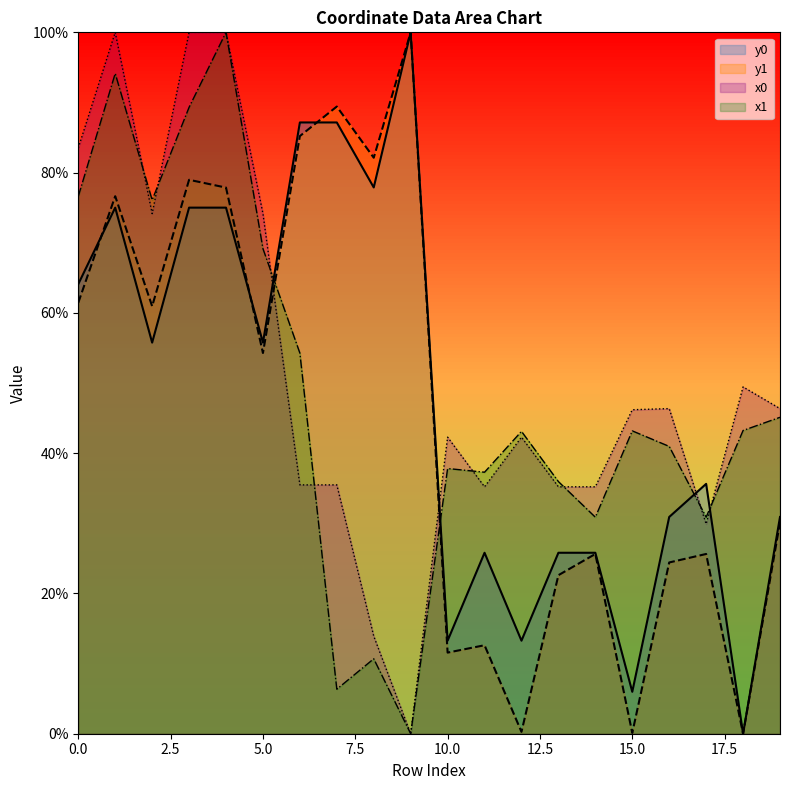

Between 1 and 13, which is larger?

1